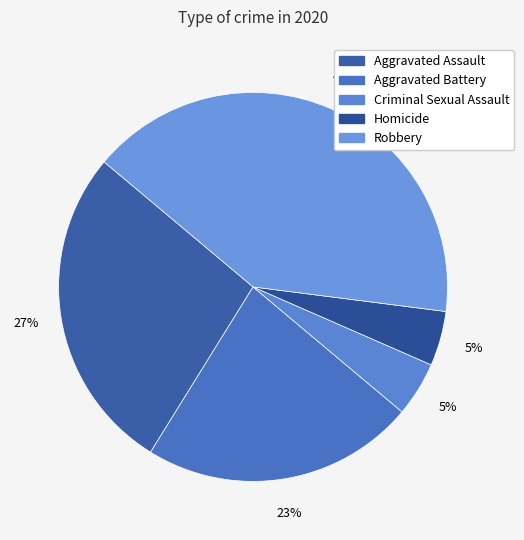

Does any single category account for the majority?

No